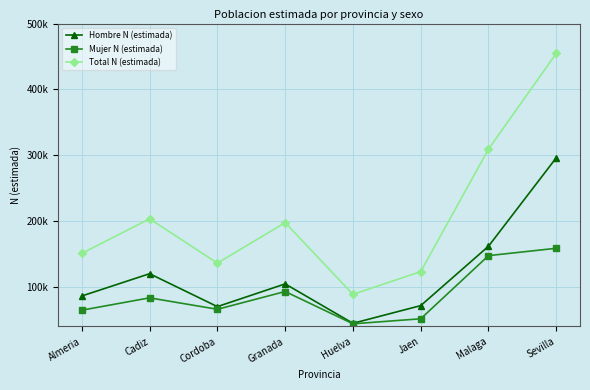

What are all the series names shown in the legend?

Hombre N (estimada), Mujer N (estimada), Total N (estimada)